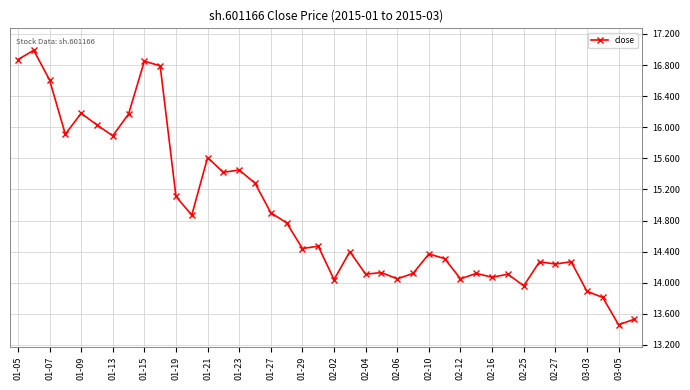

What is the maximum value shown in the chart?

17.0